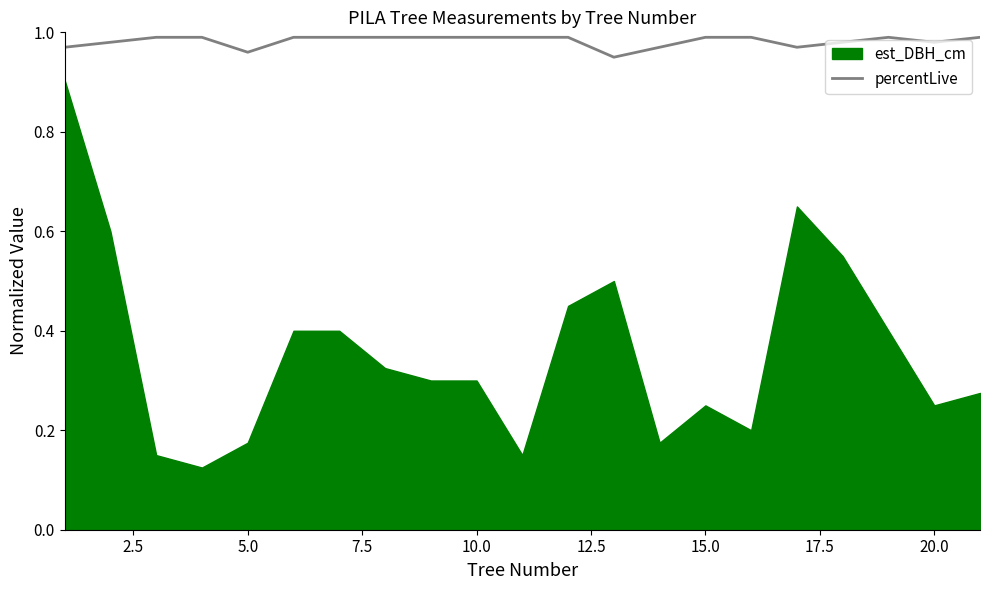

Count the values in the range 0 to 1.

21